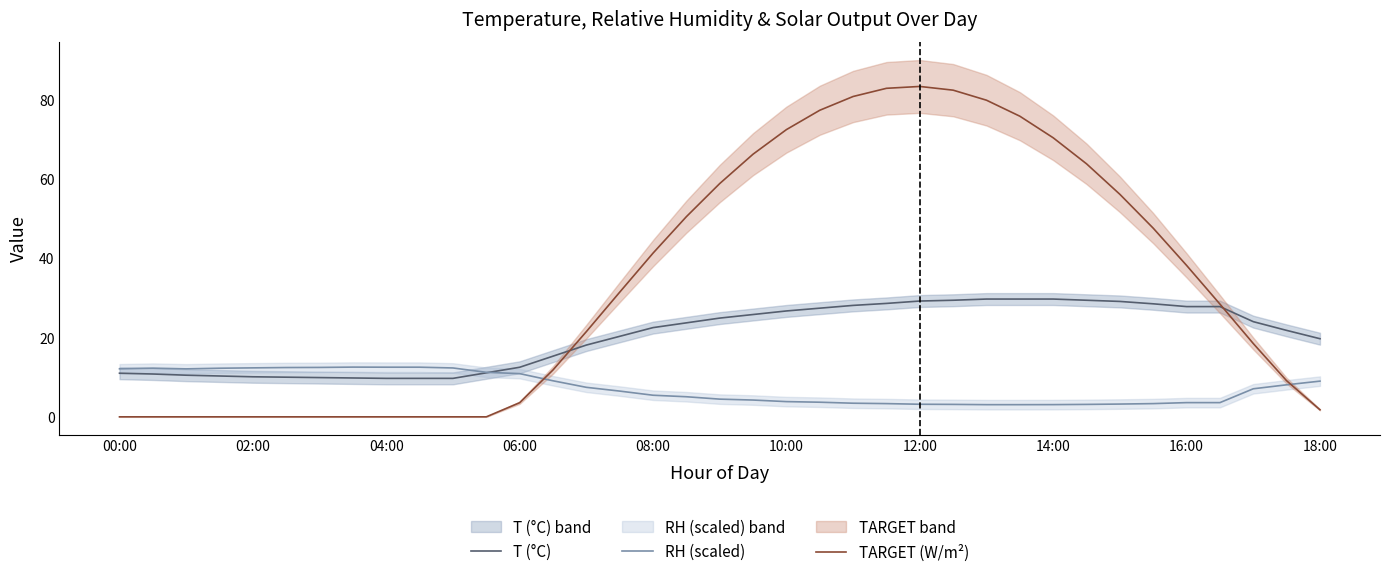

How many data points in T (°C) are above 22?

19